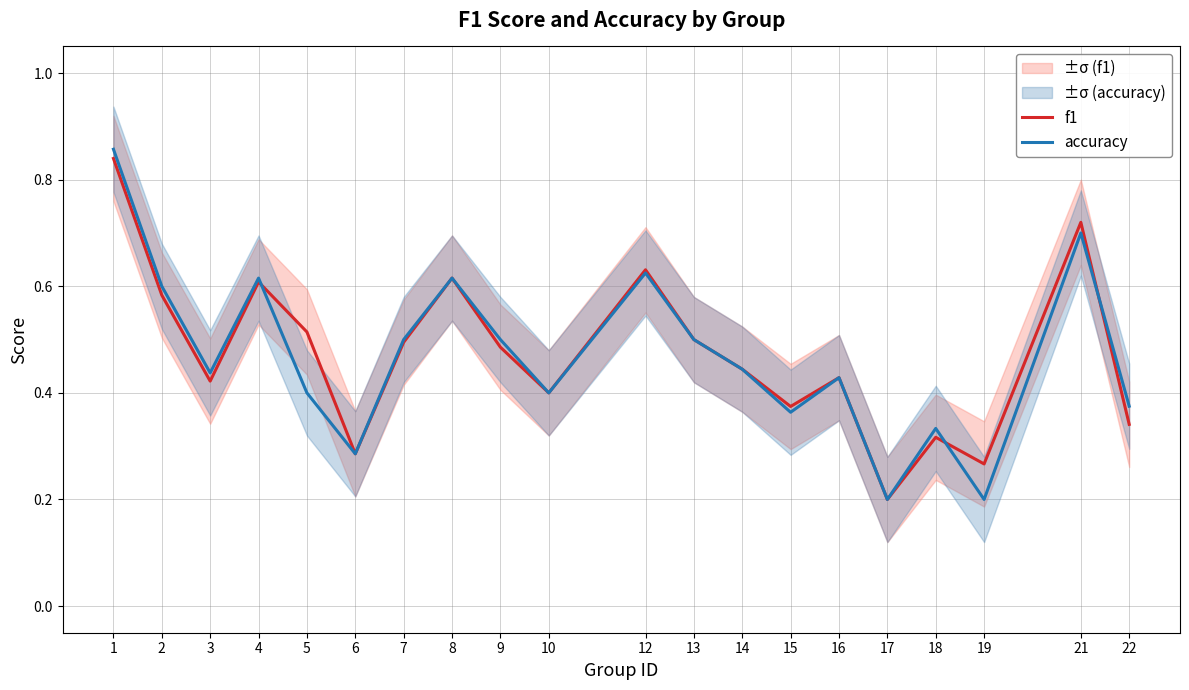

Between which two adjacent categories do f1 and accuracy first intersect?

4 and 5